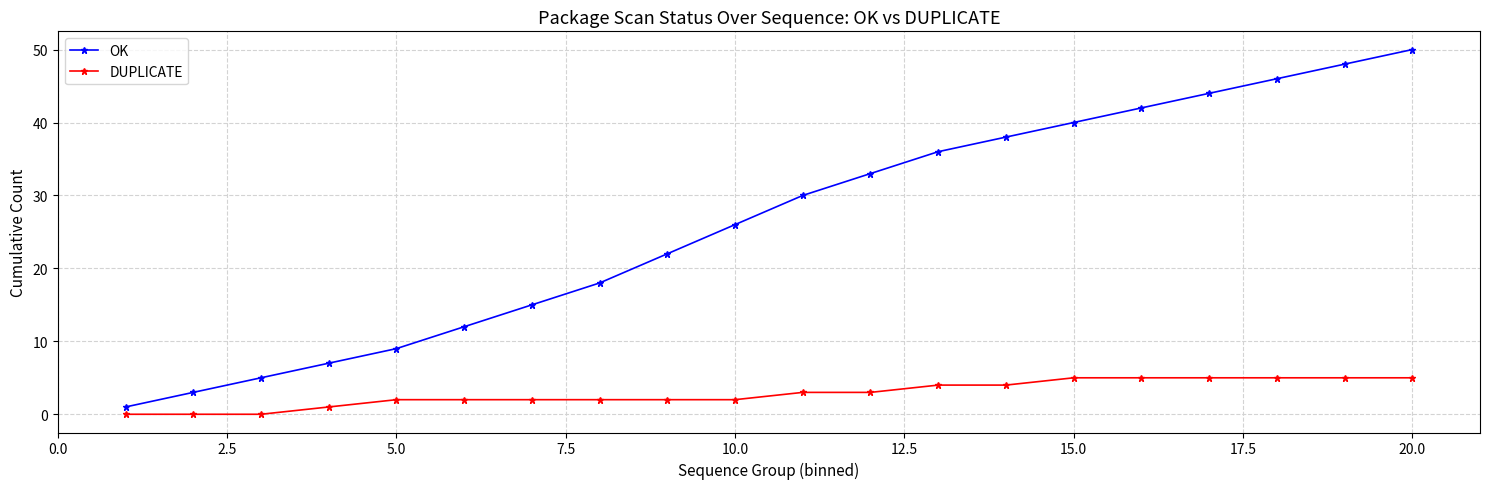

What is the difference between the second highest and minimum values in the OK series?

47